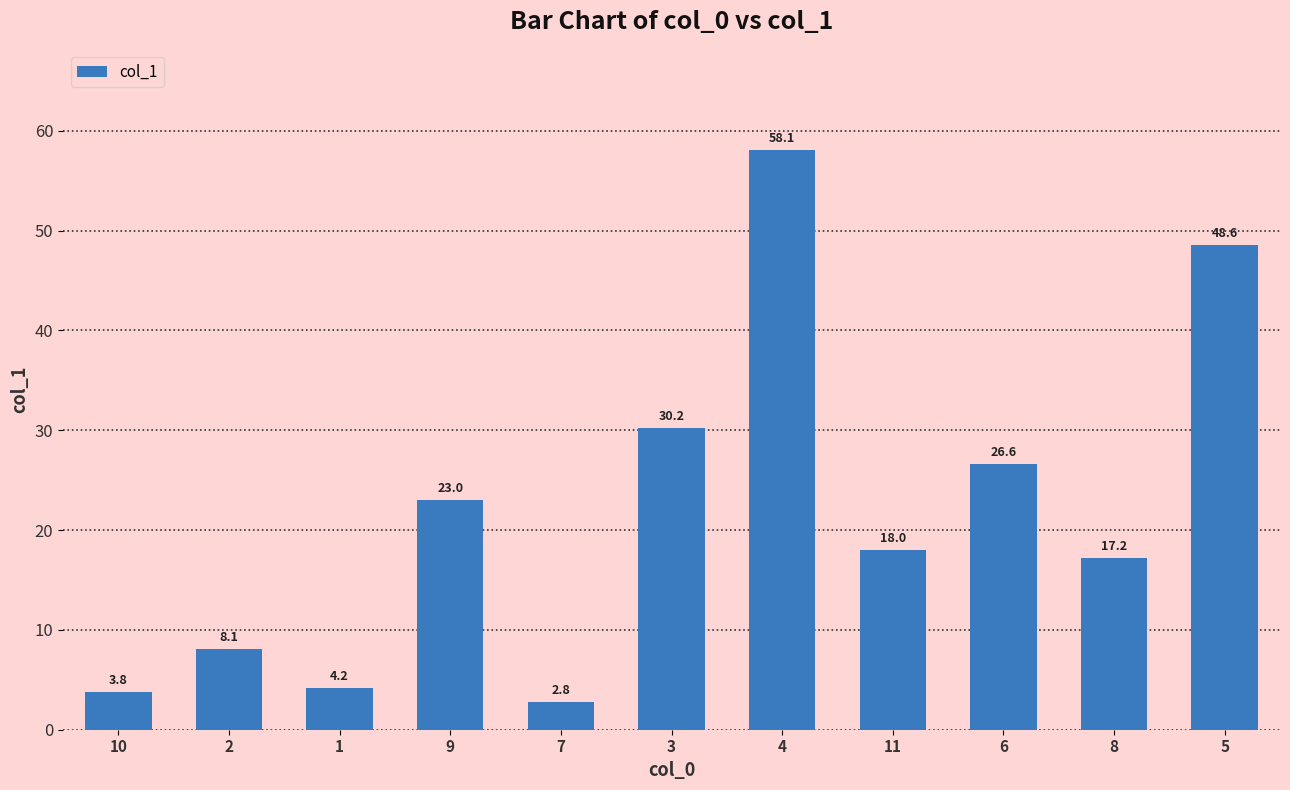

List the labels in order of value, largest first.

4, 5, 3, 6, 9, 11, 8, 2, 1, 10, 7